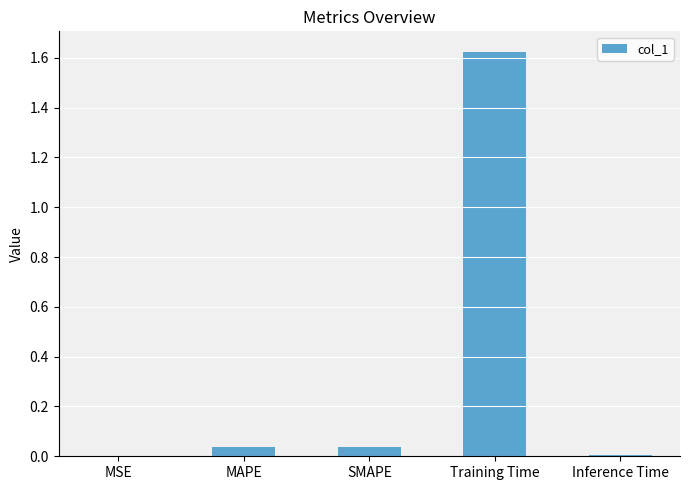

What is the sum of the values at SMAPE and Training Time?

1.7